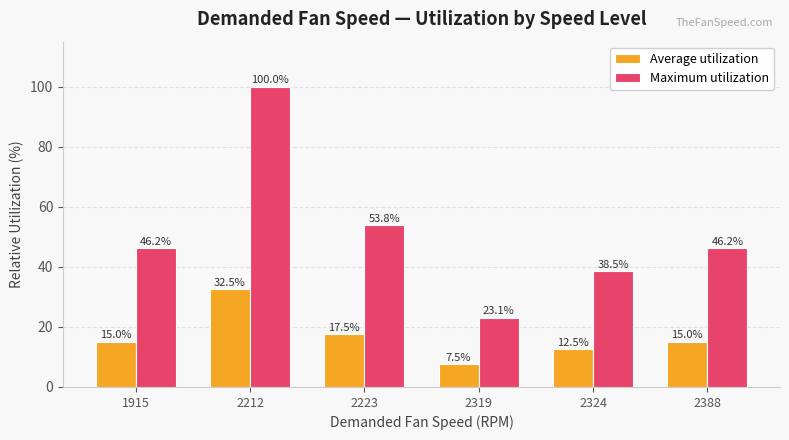

What value does the Maximum utilization series have at 2324?

38.5